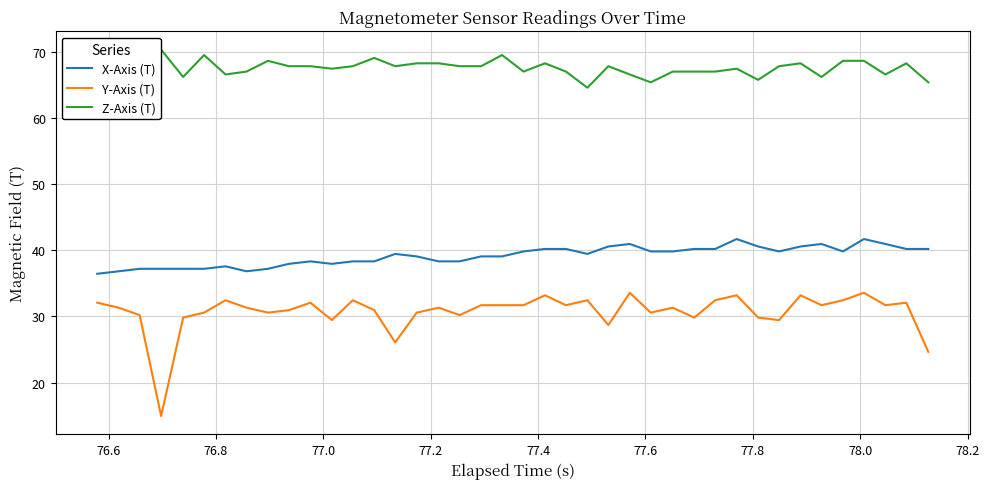

At how many categories does at least one series exceed 44?

40